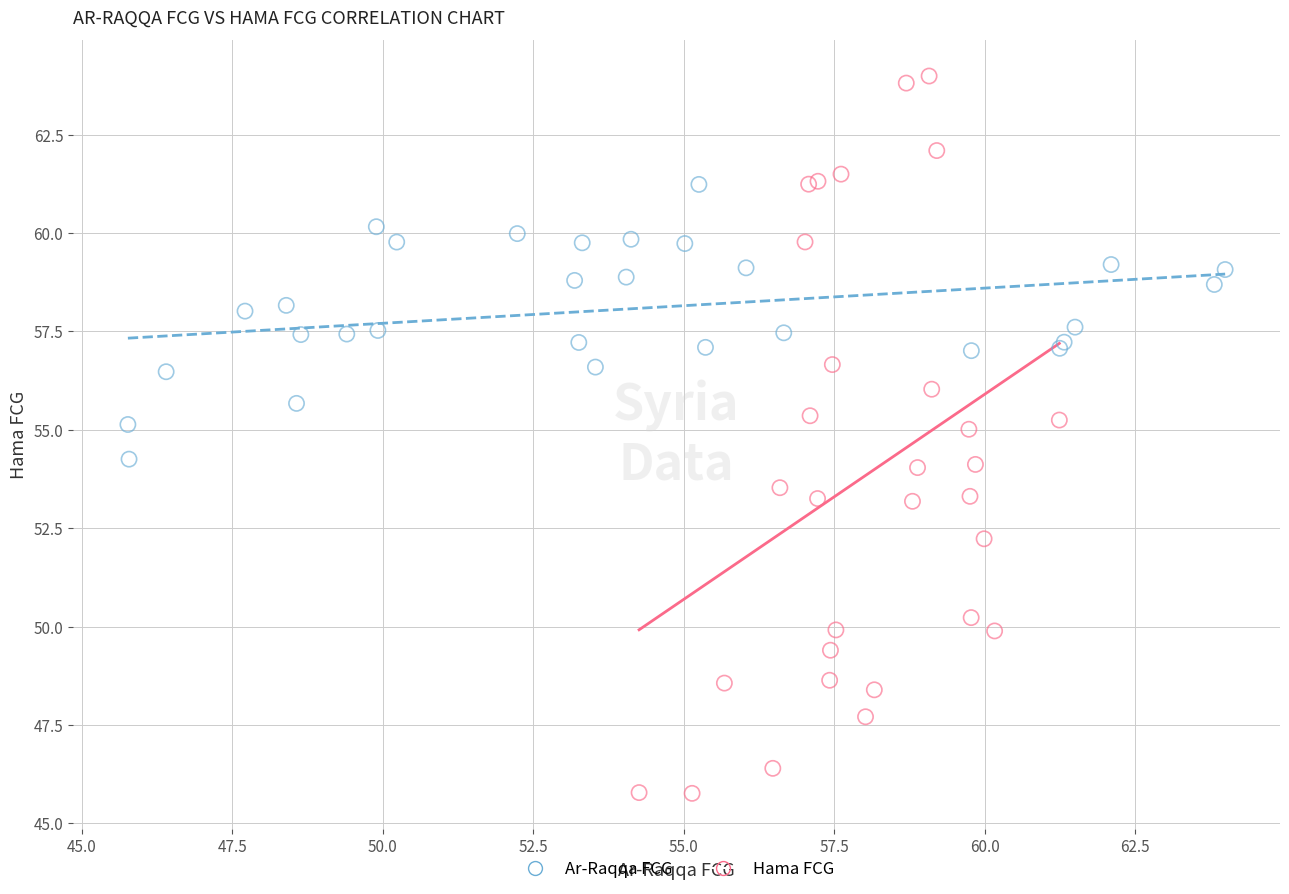

Which series reaches the maximum Y coordinate?

Hama FCG